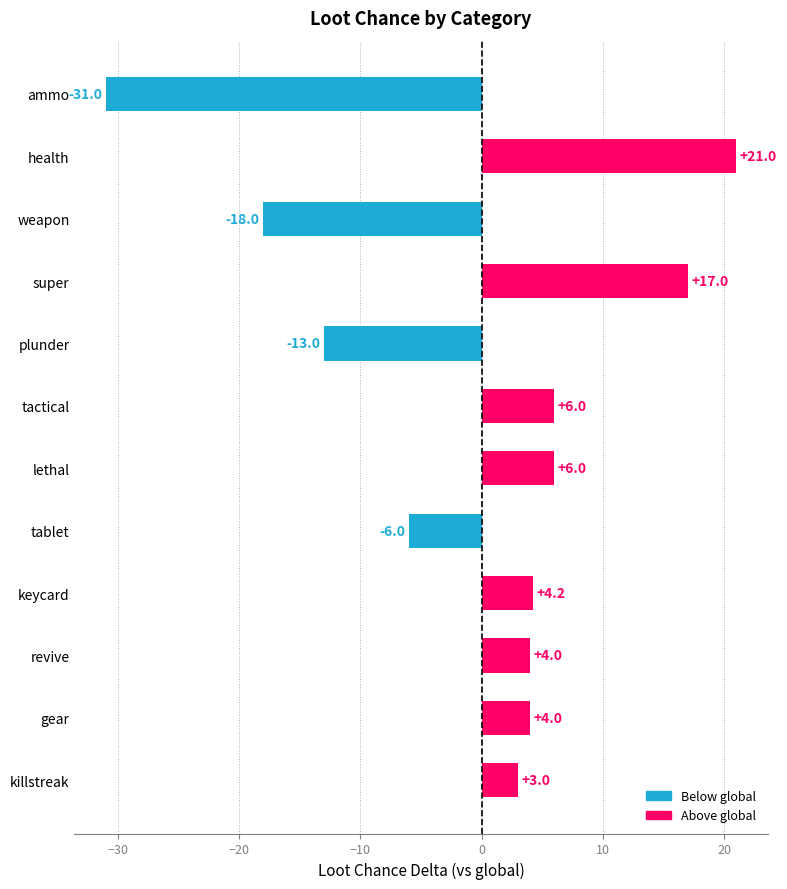

Reading bottom to top, list all the values displayed in this chart.

killstreak=3.0	gear=4.0	revive=4.0	keycard=4.2	tablet=-6.0	lethal=6.0	tactical=6.0	plunder=-13.0	super=17.0	weapon=-18.0	health=21.0	ammo=-31.0